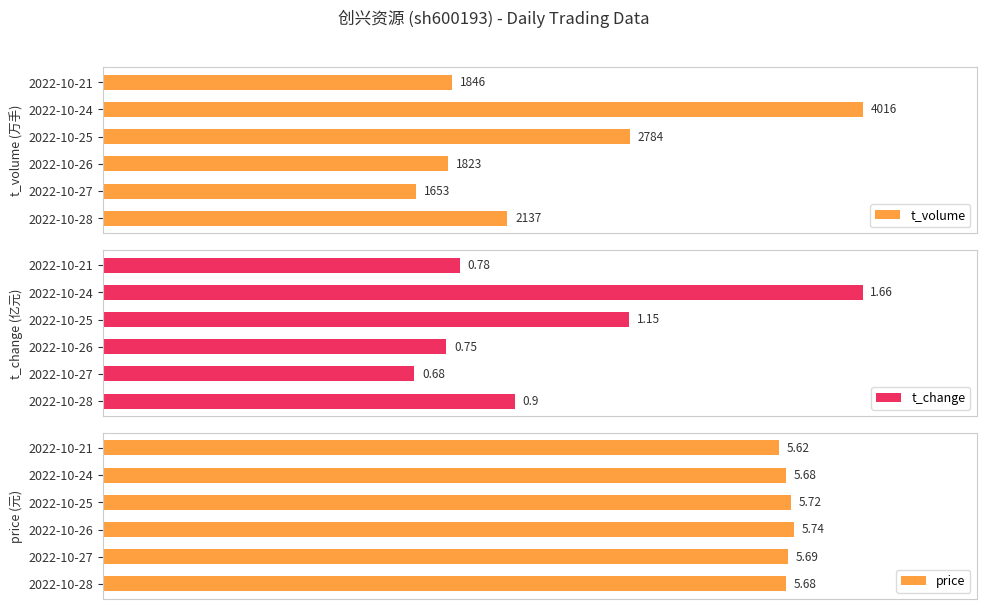

Does the chart contain any negative values?

No